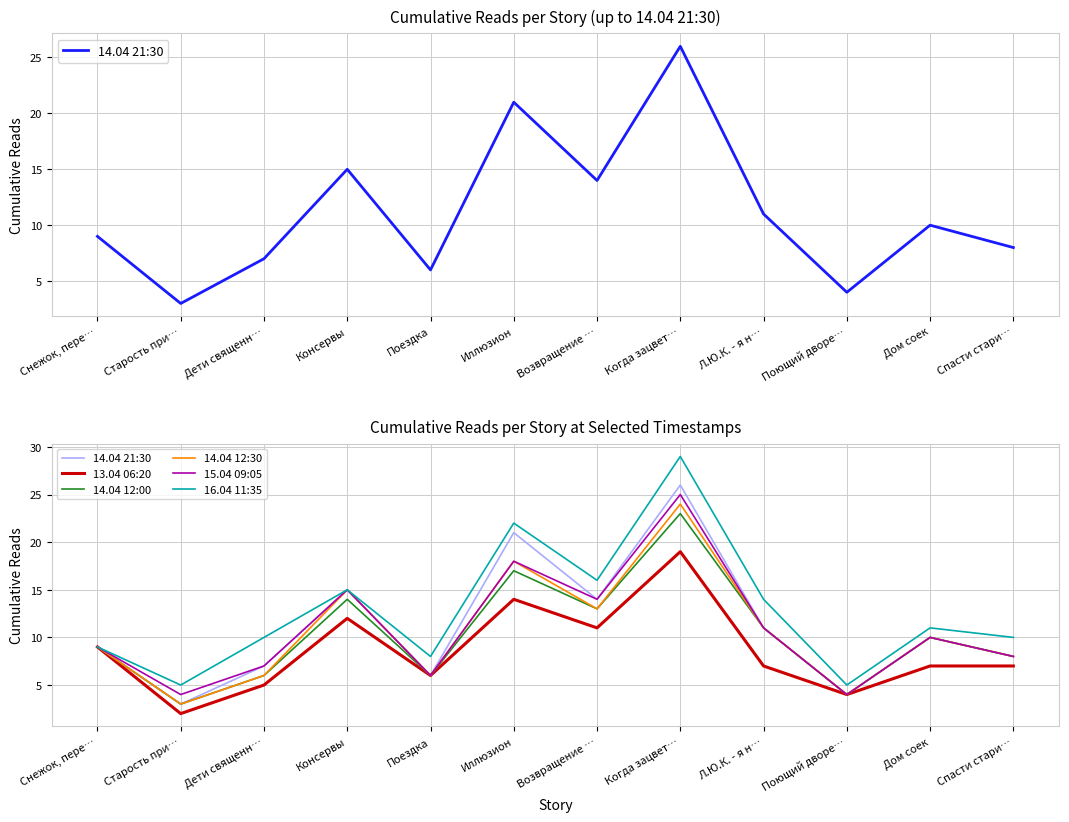

Which series has the widest spread of values?

16.04 11:35